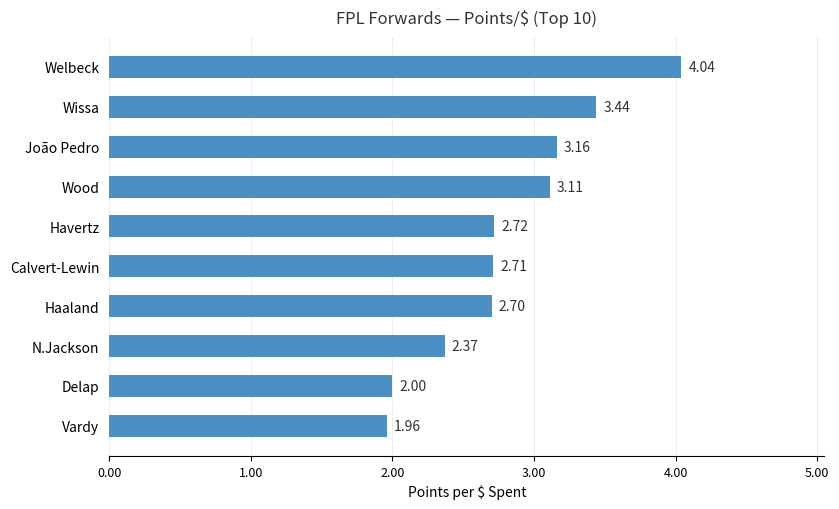

What is the sum of the values at Vardy and Wissa?

5.4